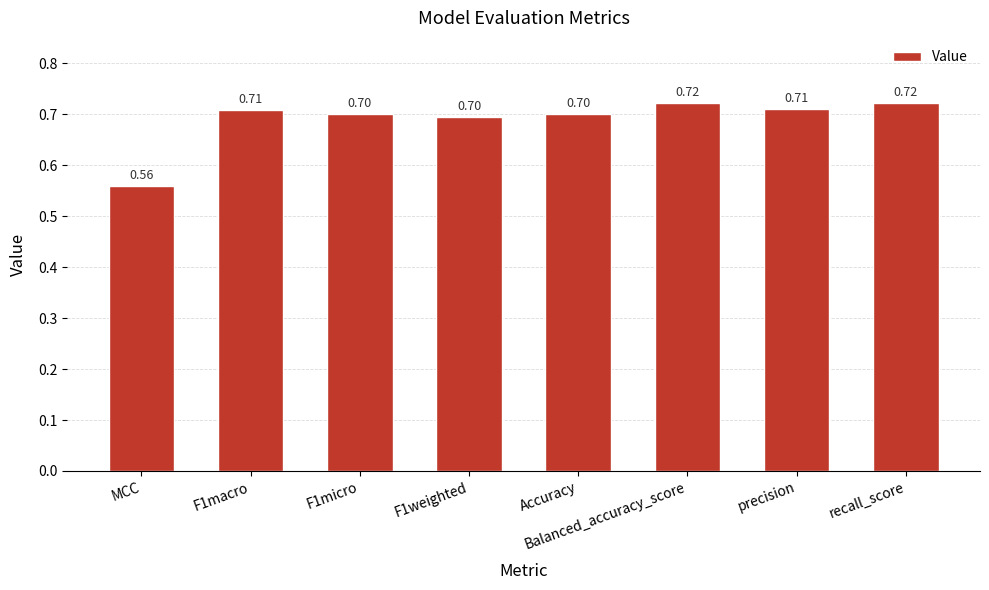

What is the average value?

0.7